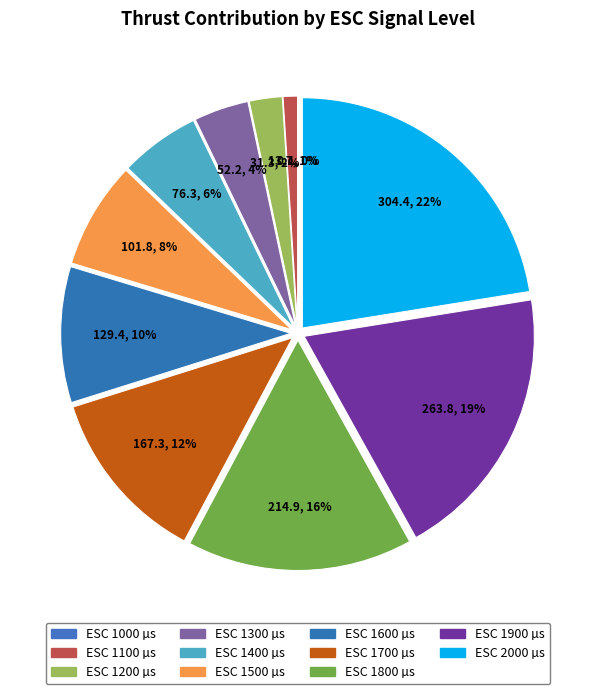

To the nearest percent, what is the average slice percentage?

9%